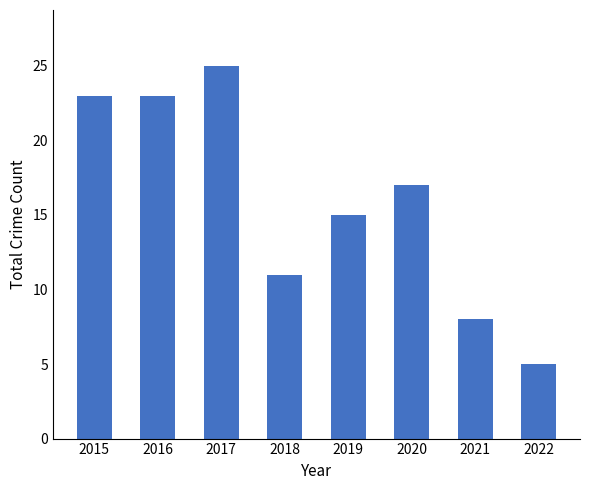

Where does the data first go above 17?

2015